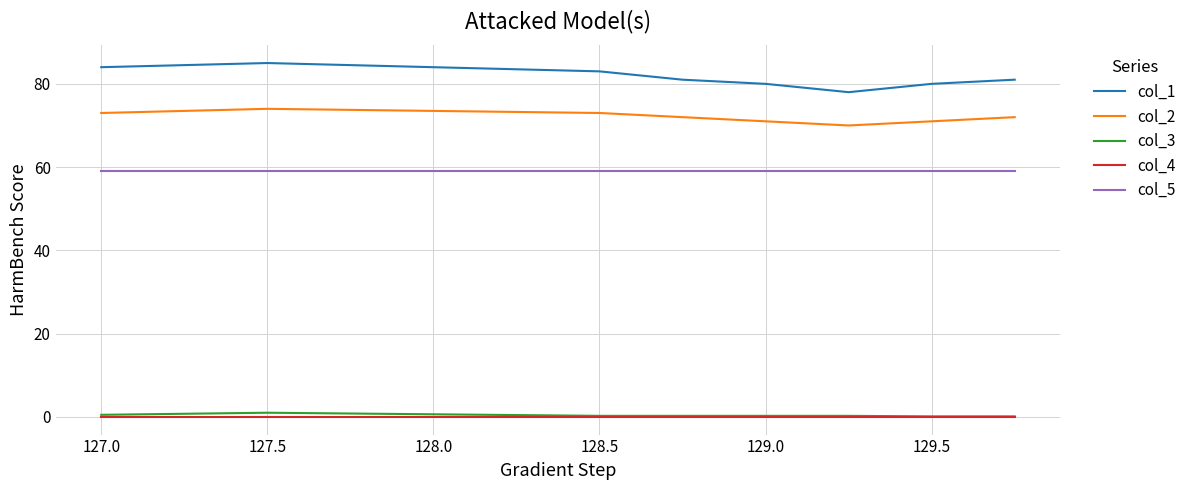

What are all the series names shown in the legend?

col_1, col_2, col_3, col_4, col_5